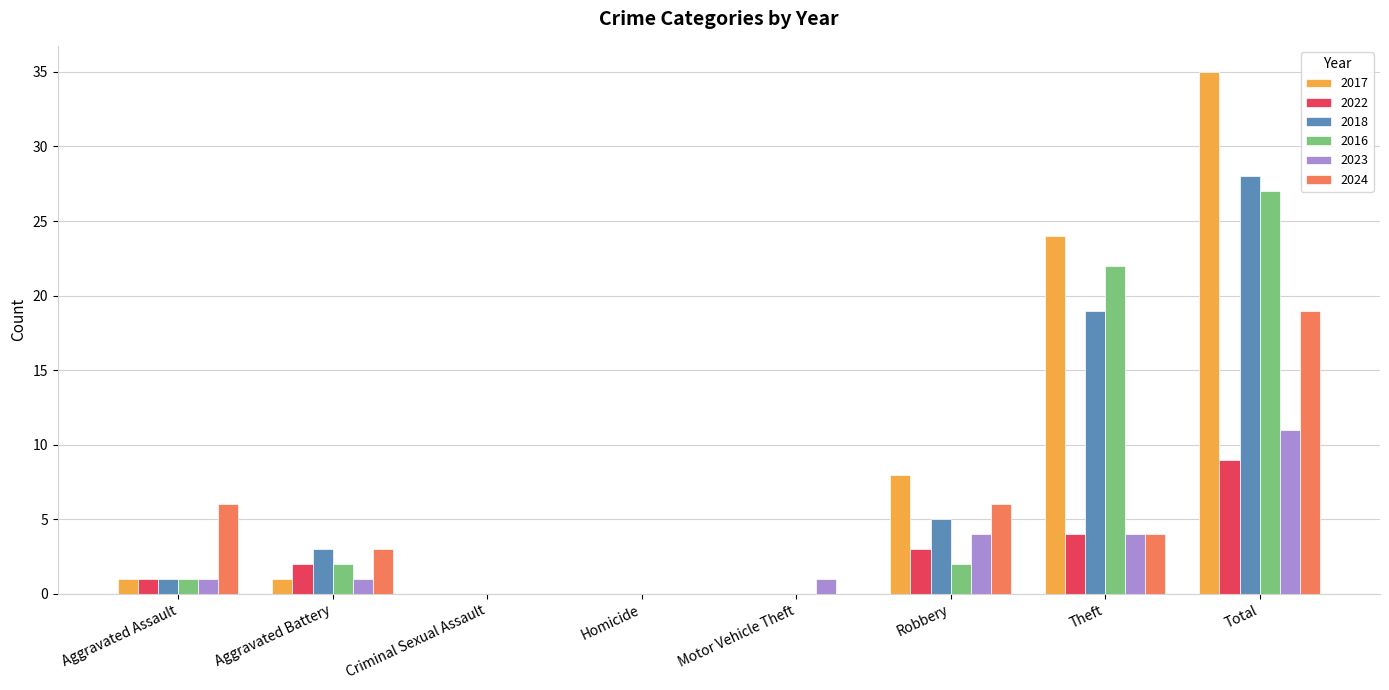

At which category does the chart reach its peak across all series?

Total